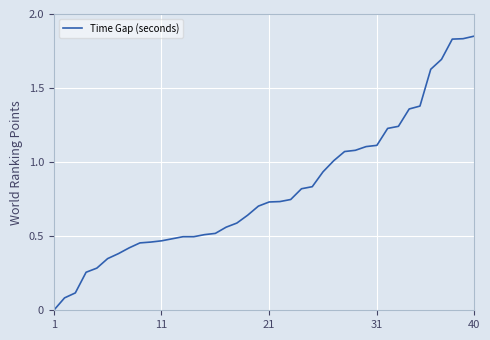

What is the sum of all values?

32.5